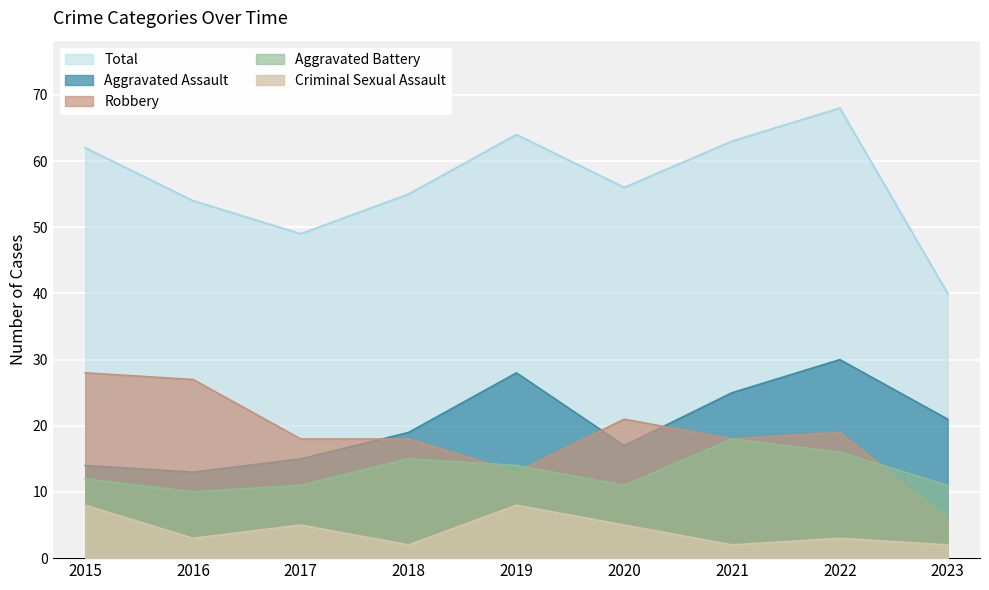

Reading left to right, transcribe all the data shown in this chart.

Aggravated Assault: 14	13	15	19	28	17	25	30	21
Aggravated Battery: 12	10	11	15	14	11	18	16	11
Criminal Sexual Assault: 8	3	5	2	8	5	2	3	2
Robbery: 28	27	18	18	13	21	18	19	6
Total: 62	54	49	55	64	56	63	68	40